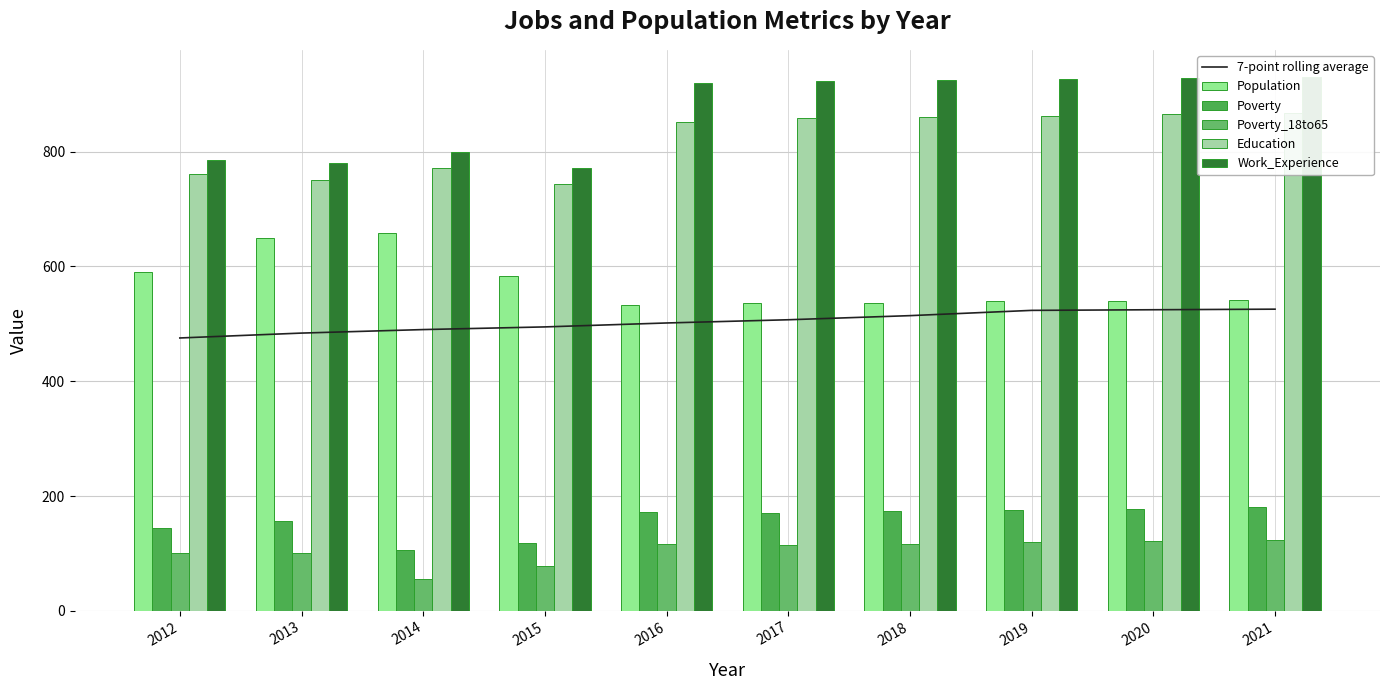

Which has a higher value, 2014 or 2021?

2021